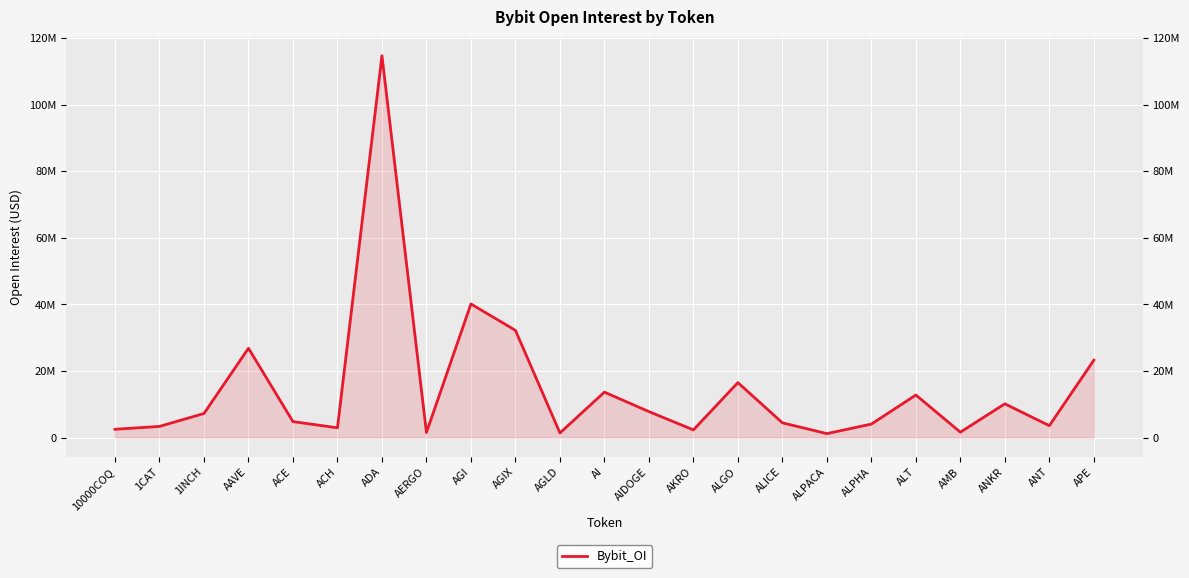

How many lines are shown in the chart?

1